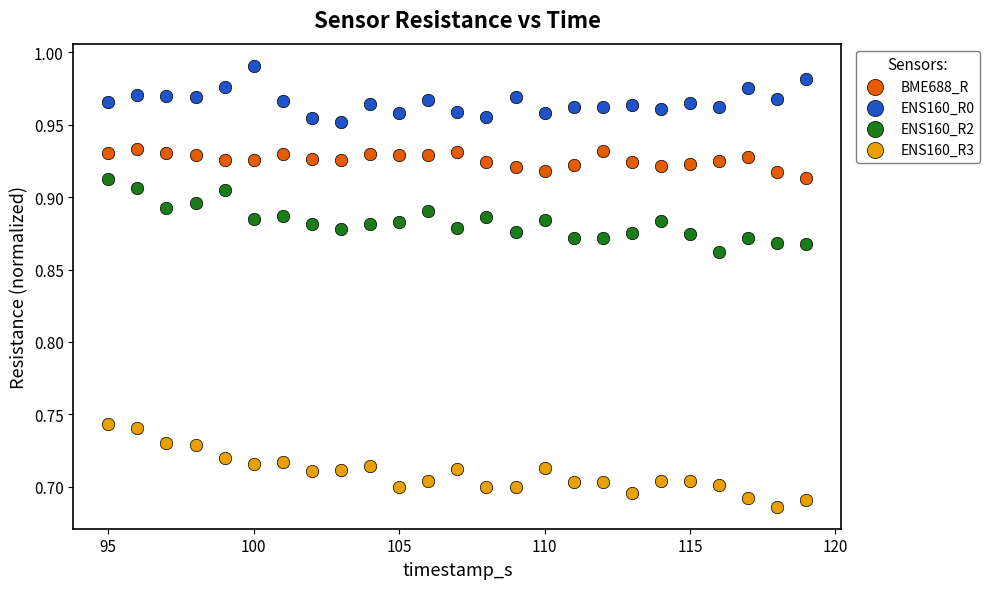

Across all data points, what is the range of Y values (max minus min)?

0.3